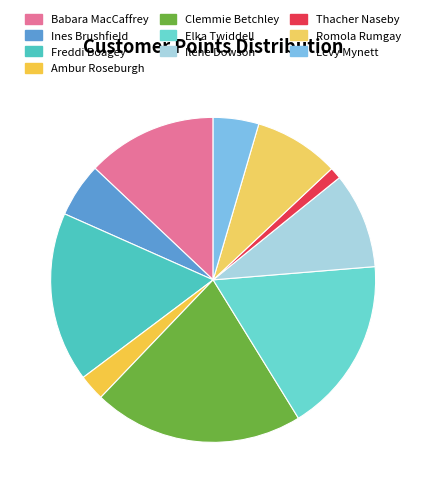

What is the smallest slice in the pie chart?

Thacher Naseby